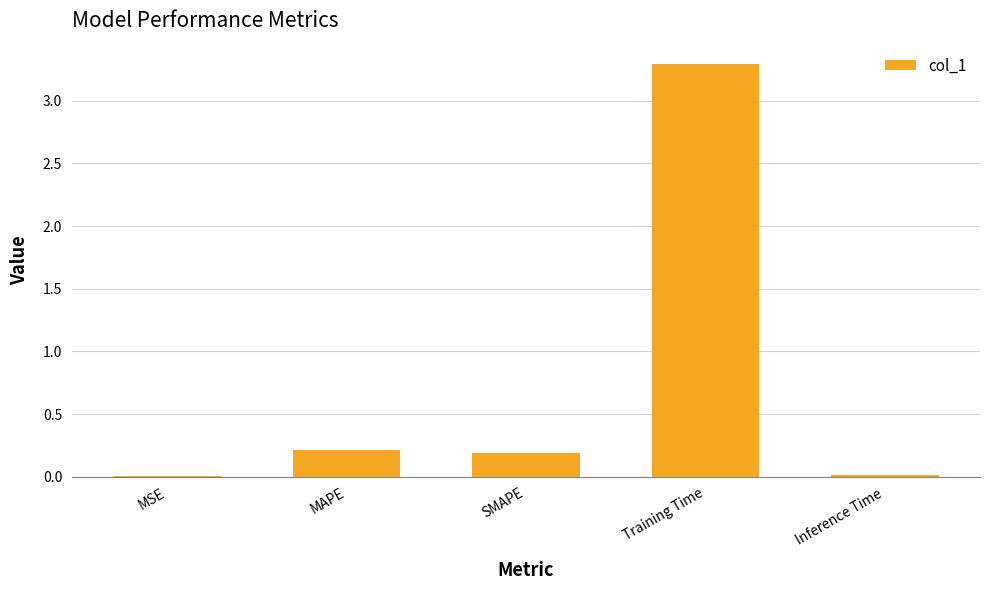

What is the sum of all values?

3.7